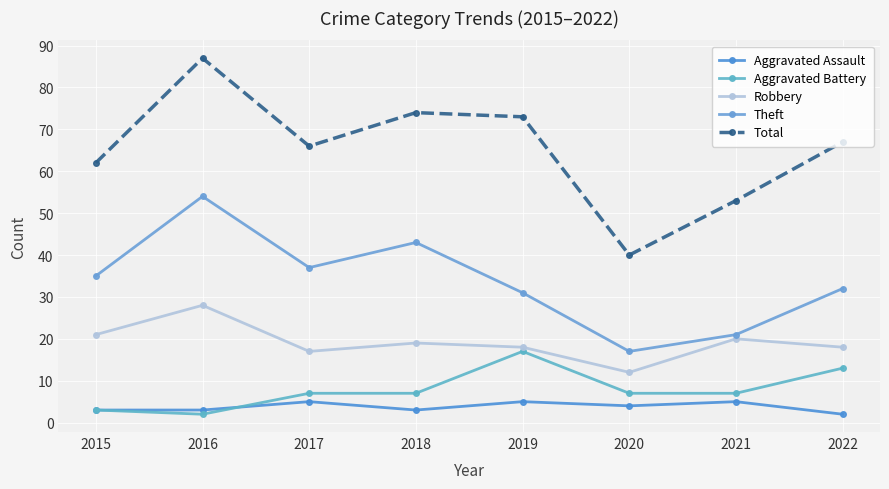

Reading left to right, what are all the values shown in this chart?

Aggravated Assault: 3	3	5	3	5	4	5	2
Aggravated Battery: 3	2	7	7	17	7	7	13
Robbery: 21	28	17	19	18	12	20	18
Theft: 35	54	37	43	31	17	21	32
Total: 62	87	66	74	73	40	53	67